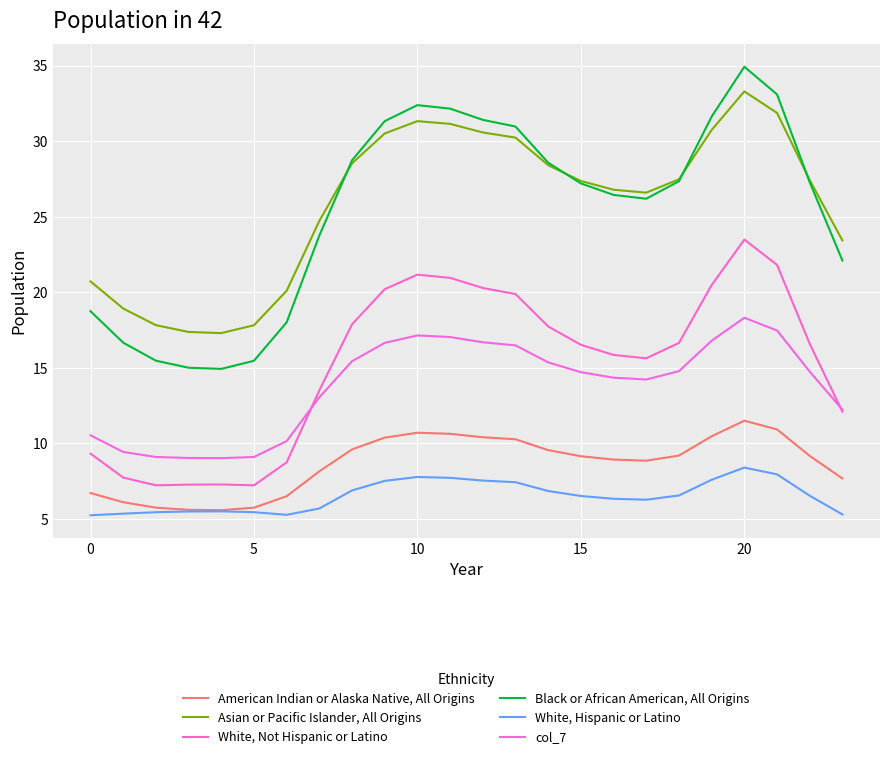

True or false: White, Hispanic or Latino and Asian or Pacific Islander, All Origins intersect in this chart.

False